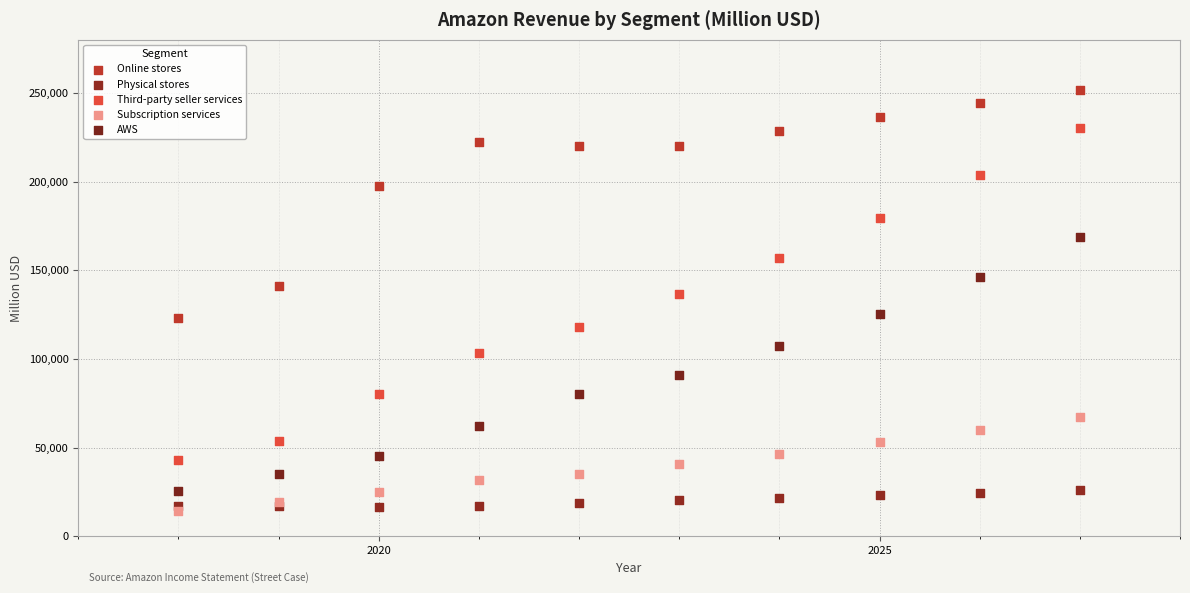

Across all series, what Y value is closest to 132899?

136755.5